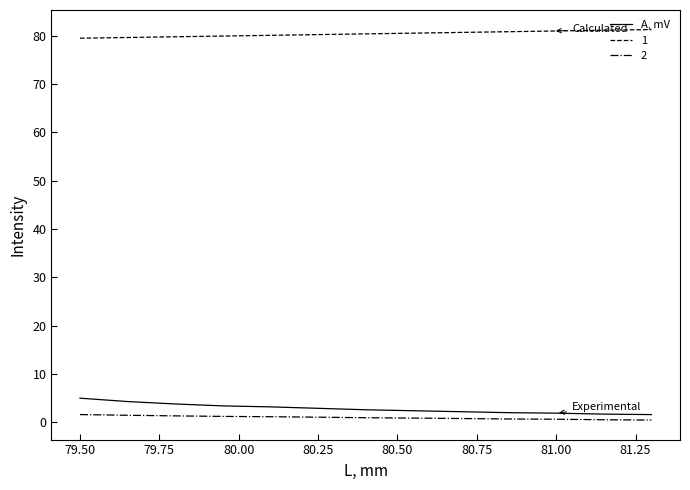

What is the smallest value displayed?

0.5